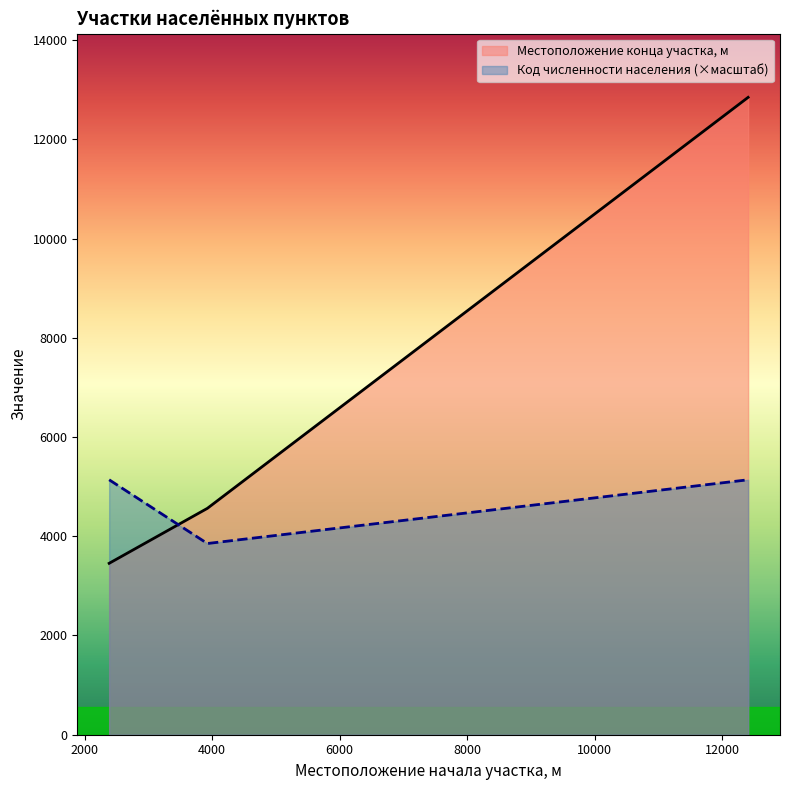

What is the value of the Местоположение конца участка, м point at the 2nd from the left?

4563.0